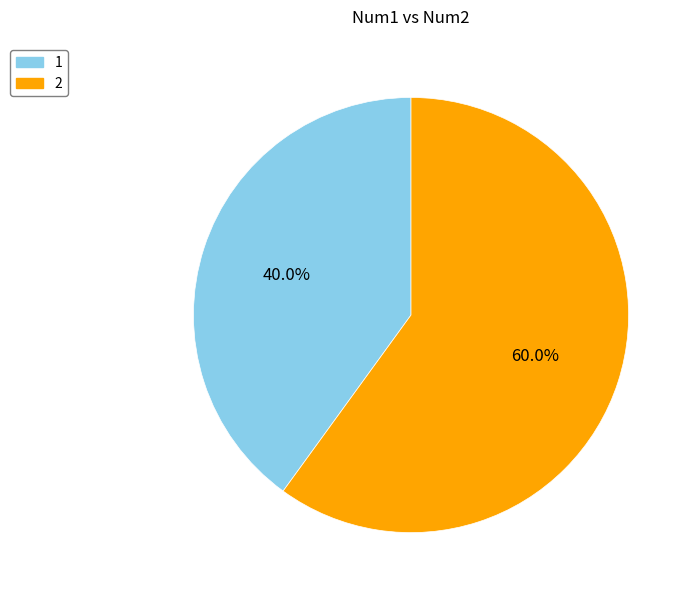

Combined, what portion of the pie is 2 and 1?

100.0%